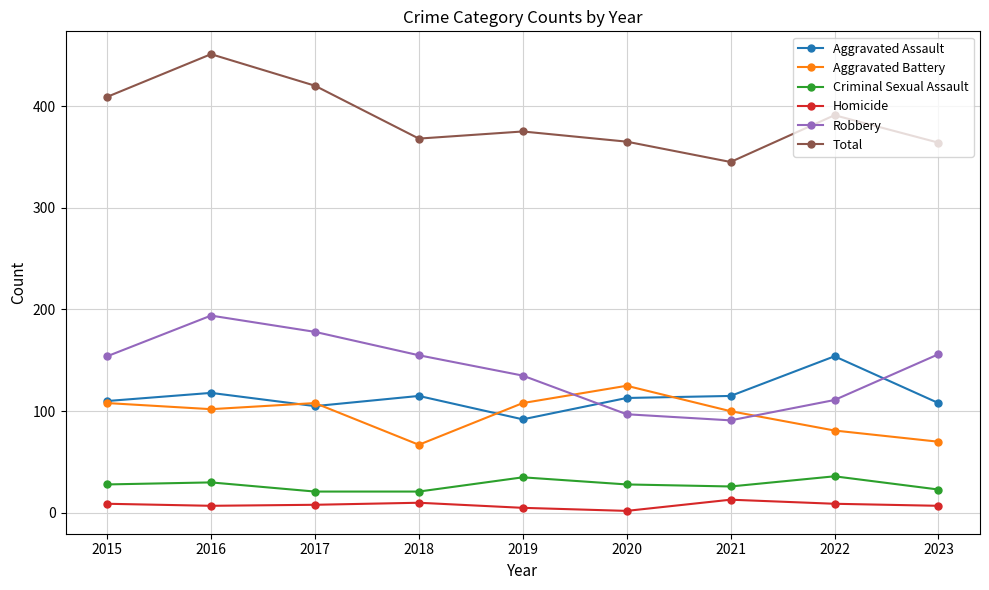

What is the sum of all Homicide values?

70